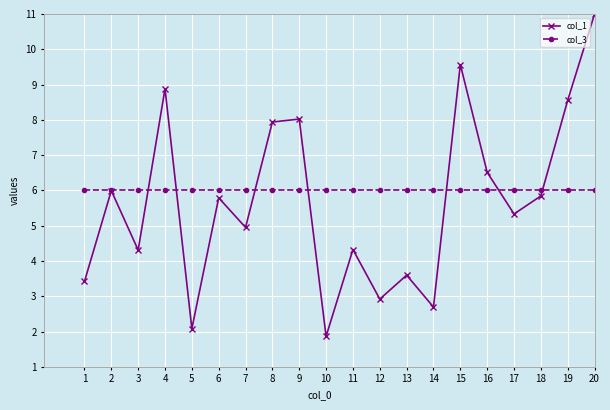

True or false: col_1 has a value of 9.6 at 15.

True